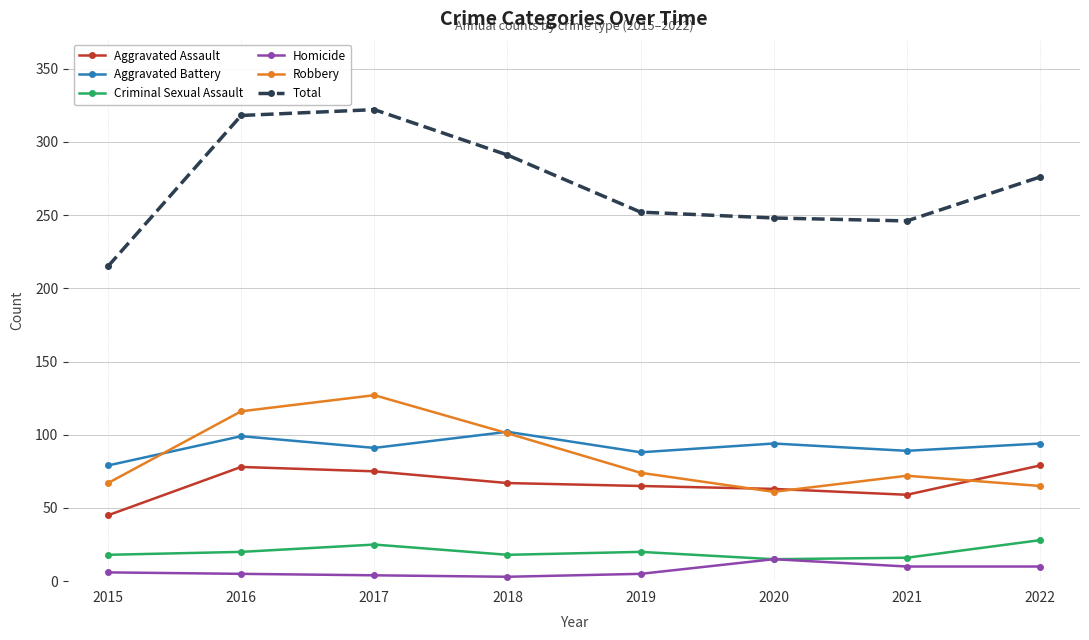

True or false: Aggravated Battery and Homicide cross at least once.

False